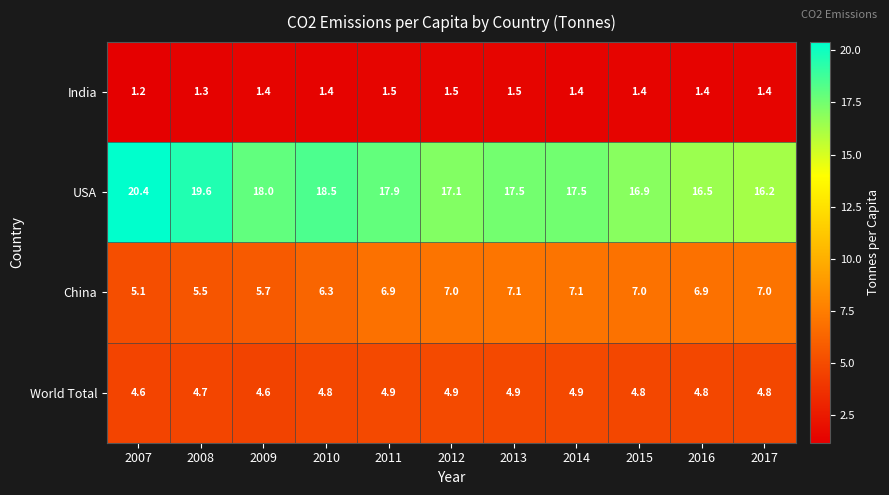

At how many categories does at least one series exceed 17?

8